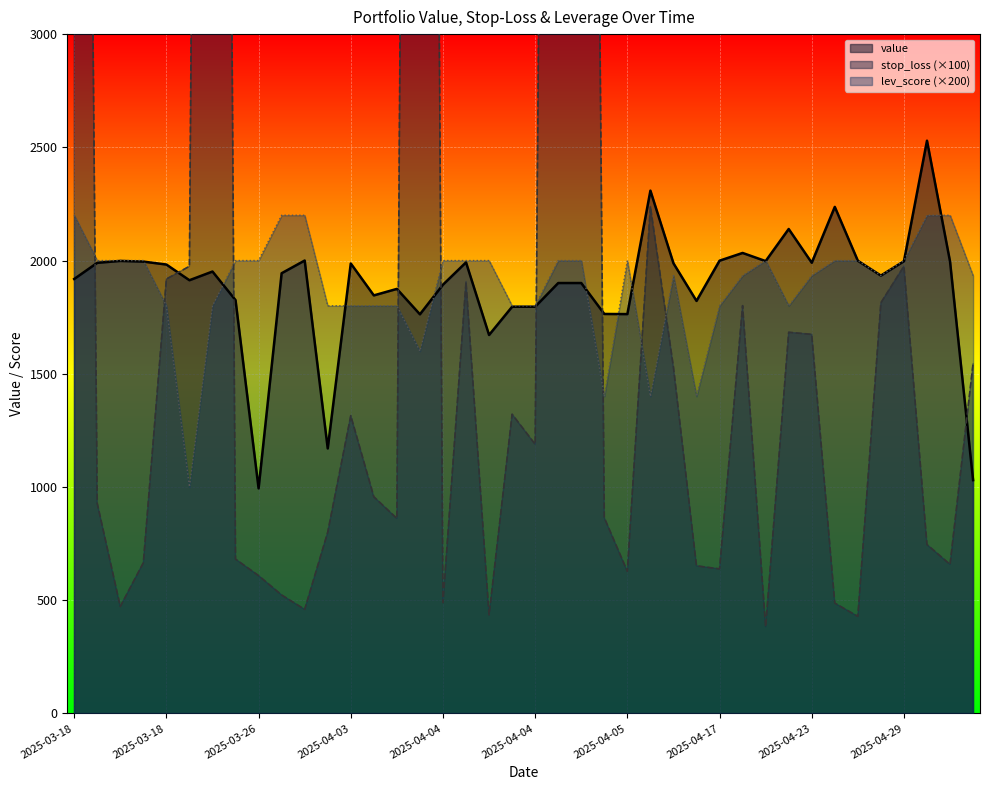

In value, how many points are higher than both neighbors (excluding endpoints)?

11